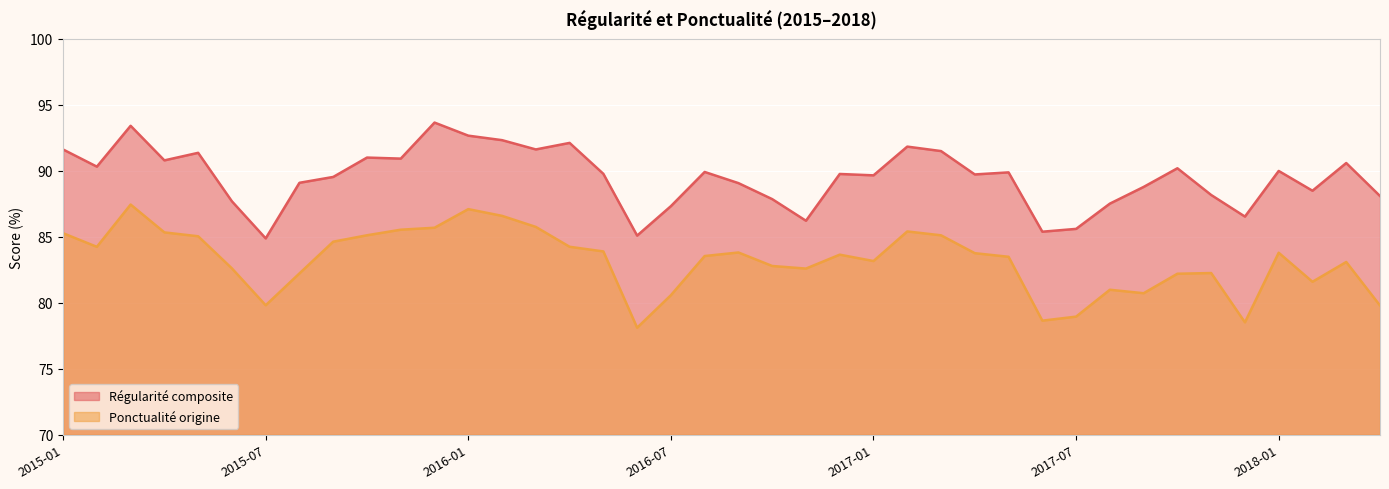

Where is the first local maximum for Ponctualité origine?

2015-03